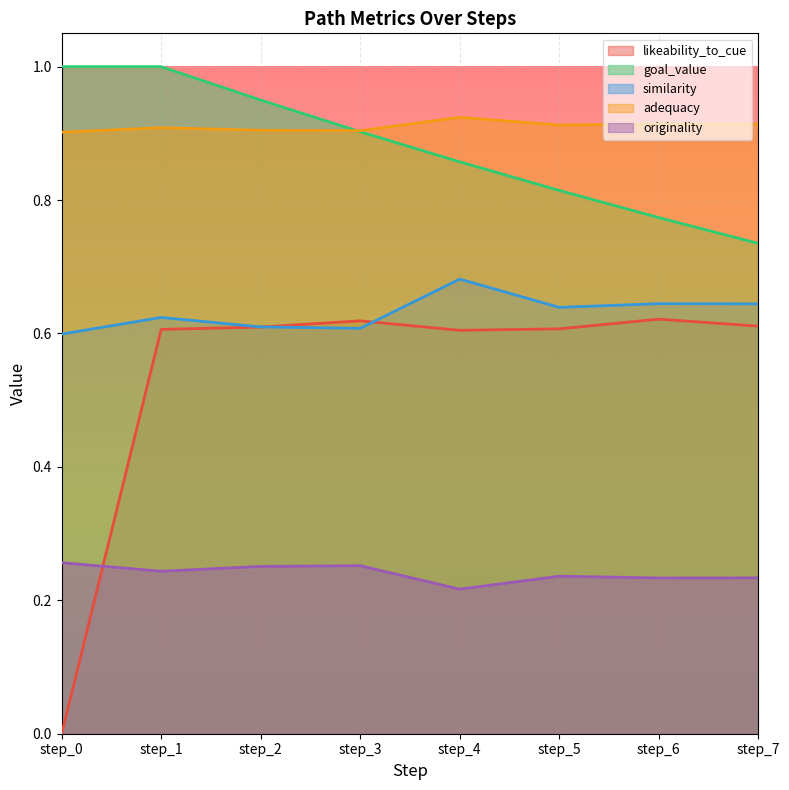

Where is the first local maximum for originality?

step_3